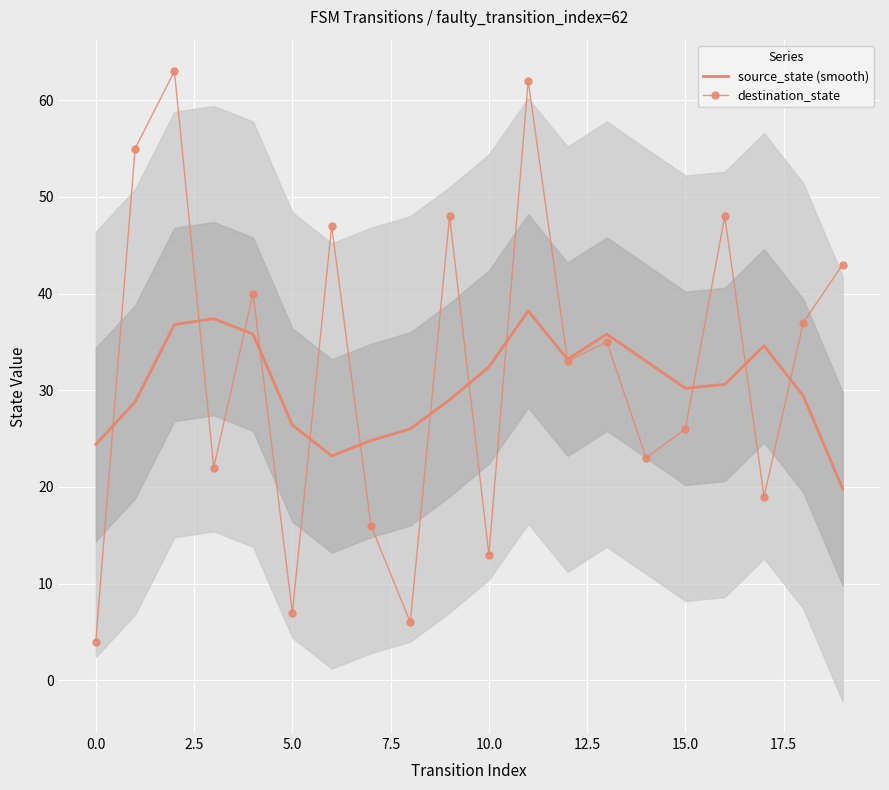

Where is destination_state nearest to the value 33?

12